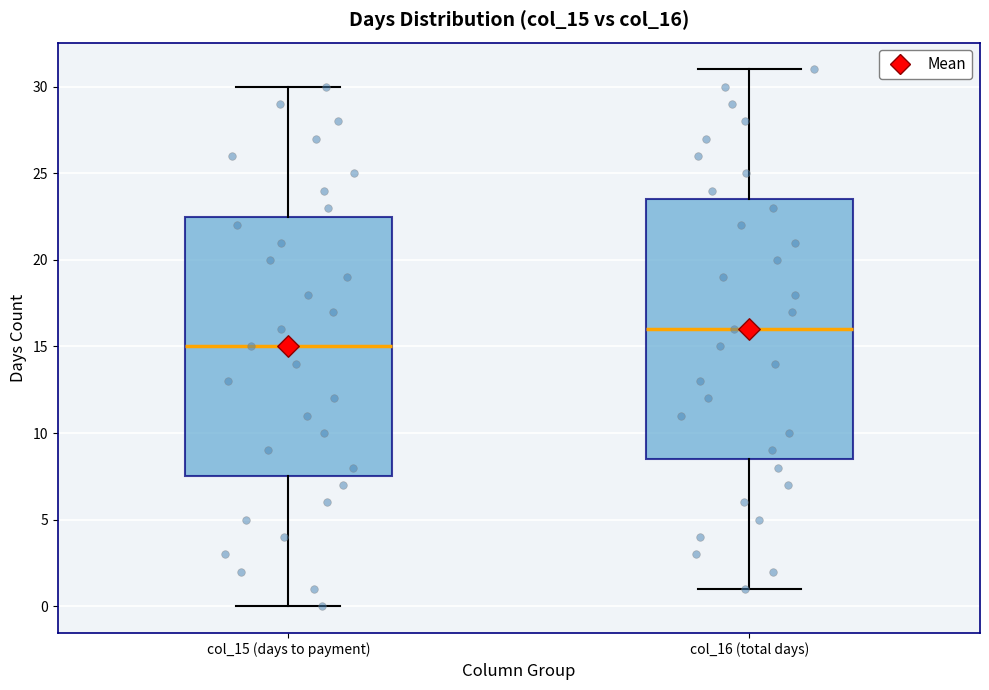

Where does the median line of the box for col_15 (days to payment) sit on the y-axis? The values are not printed on the chart, so give them approximately, as read against the axis.

15.0